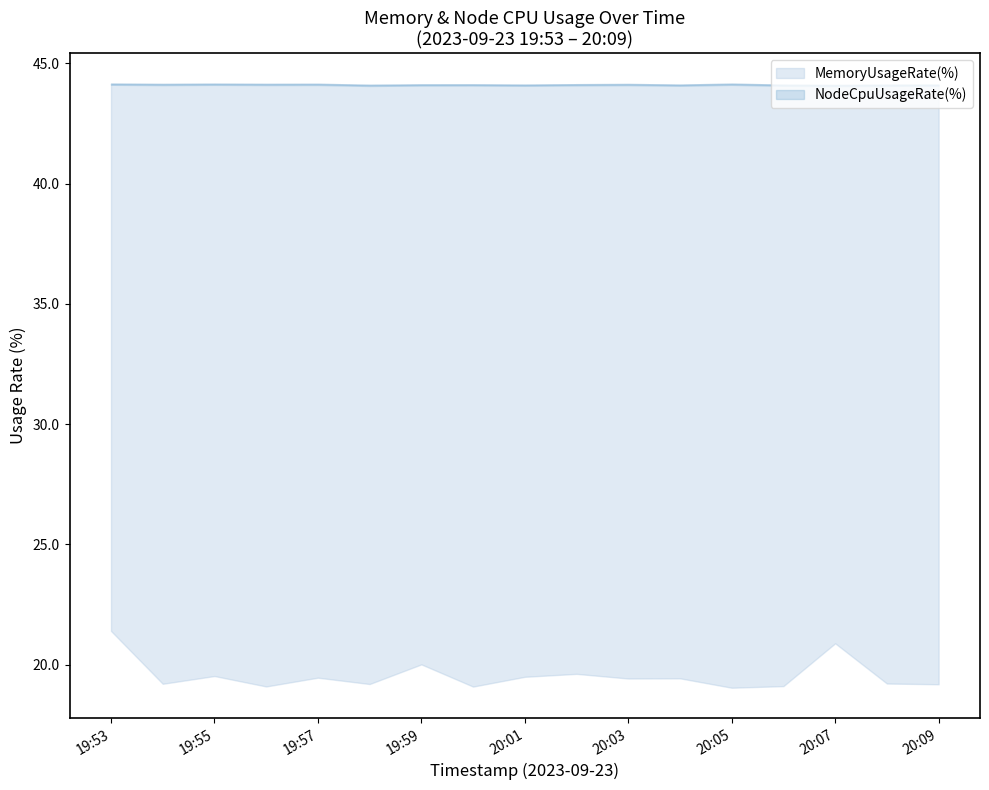

What is the value of the NodeCpuUsageRate(%) point at the 7th from the left?

44.1